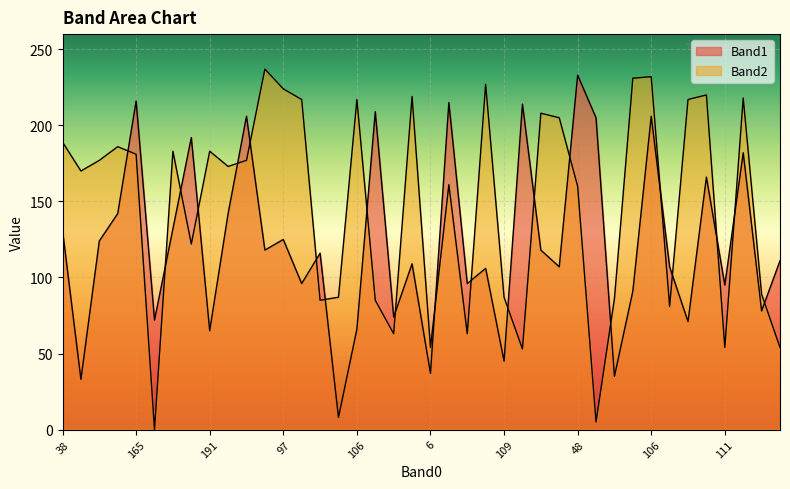

After their last crossing, which series has the higher values: Band1 or Band2?

Band1